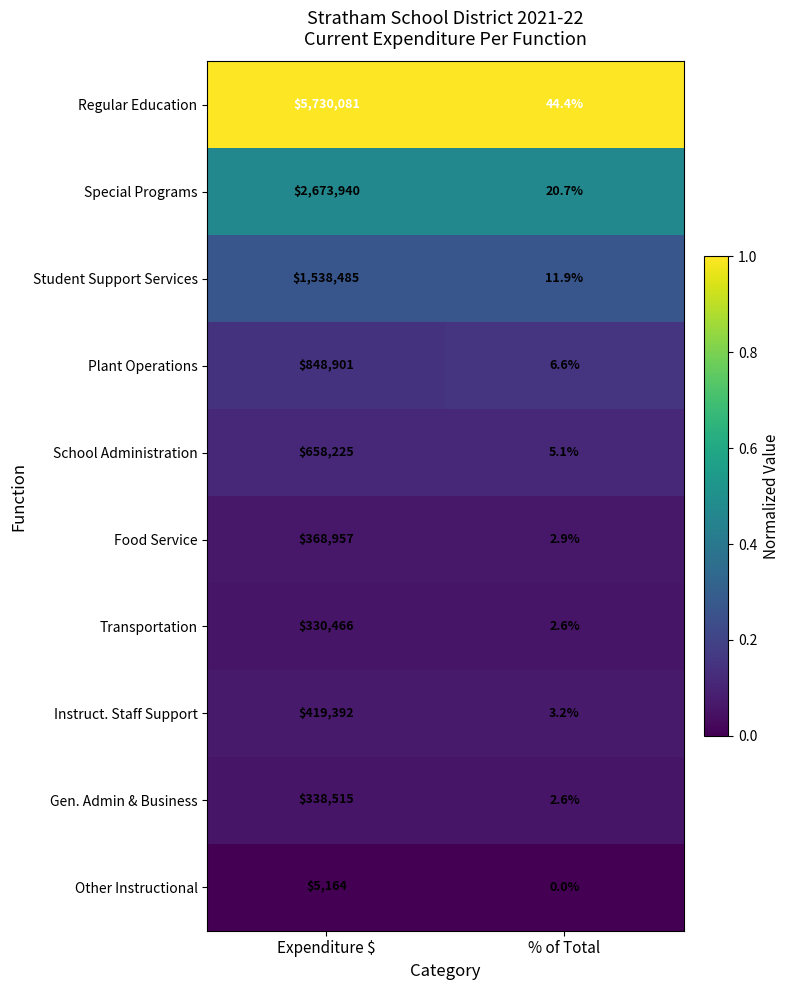

The Food Service series shows 368957.0 at Expenditure $. True or false?

True